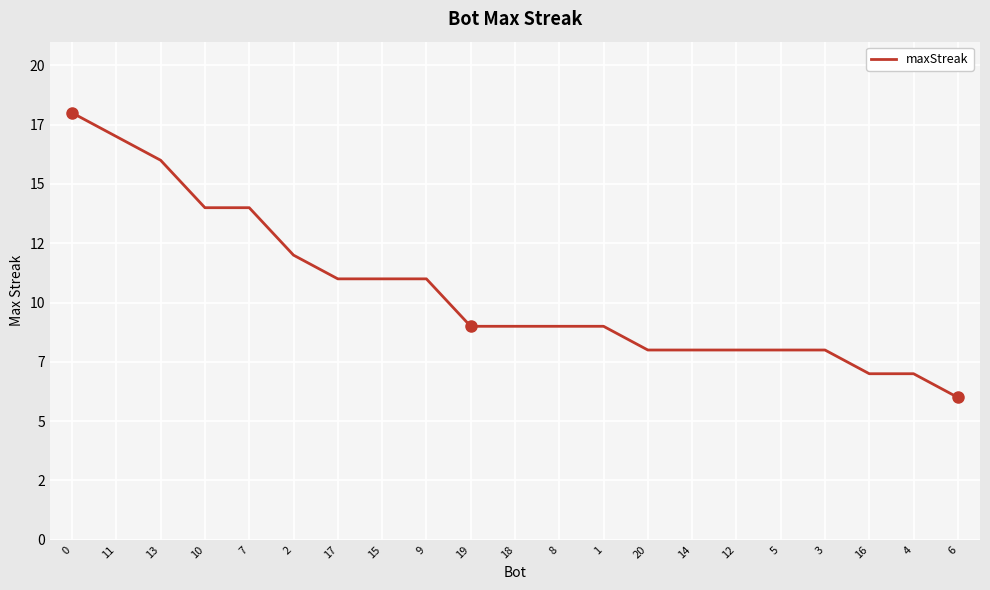

What is the value of the 3rd point from the left?

16